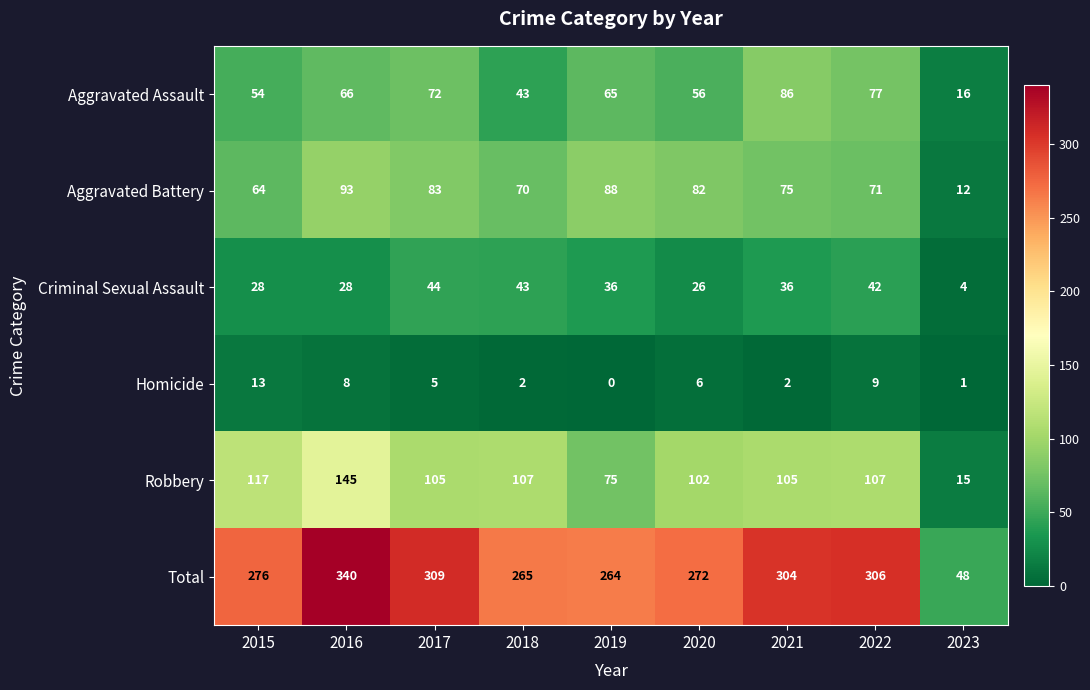

What is the average value of the Aggravated Battery series?

71